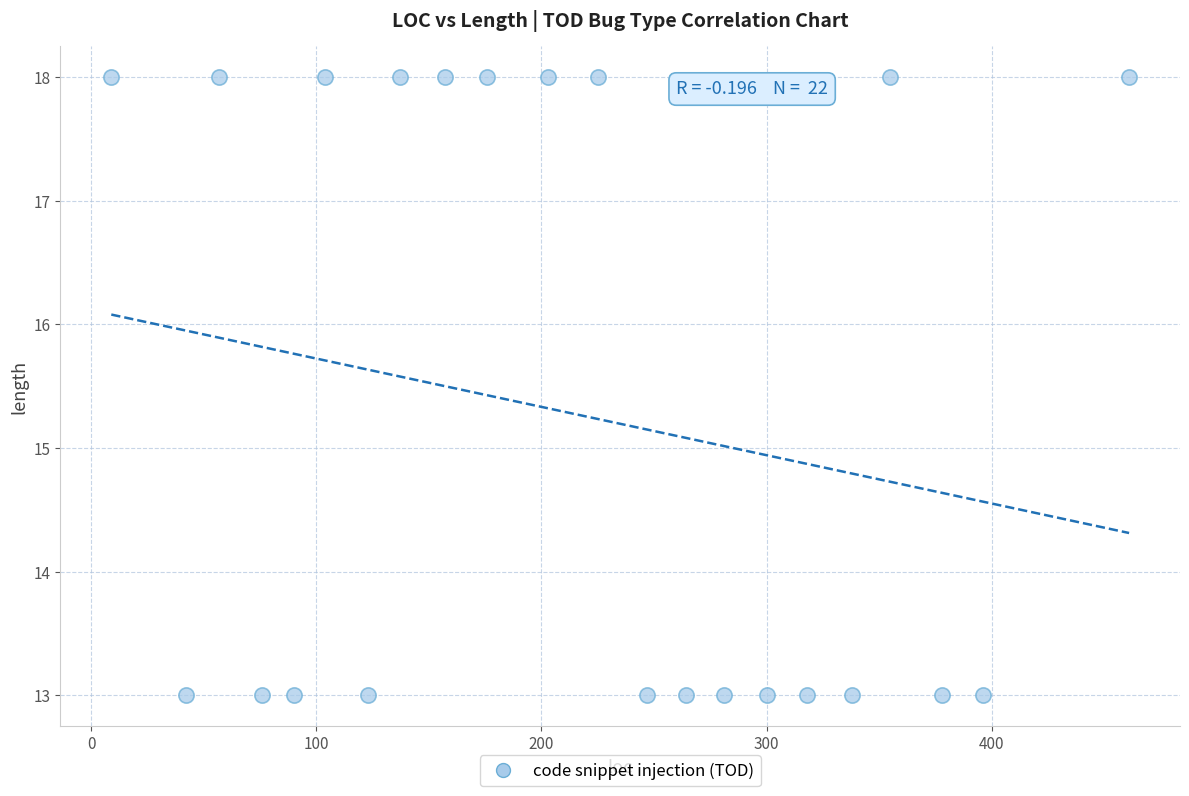

What is the range of X values (max minus min)?

452